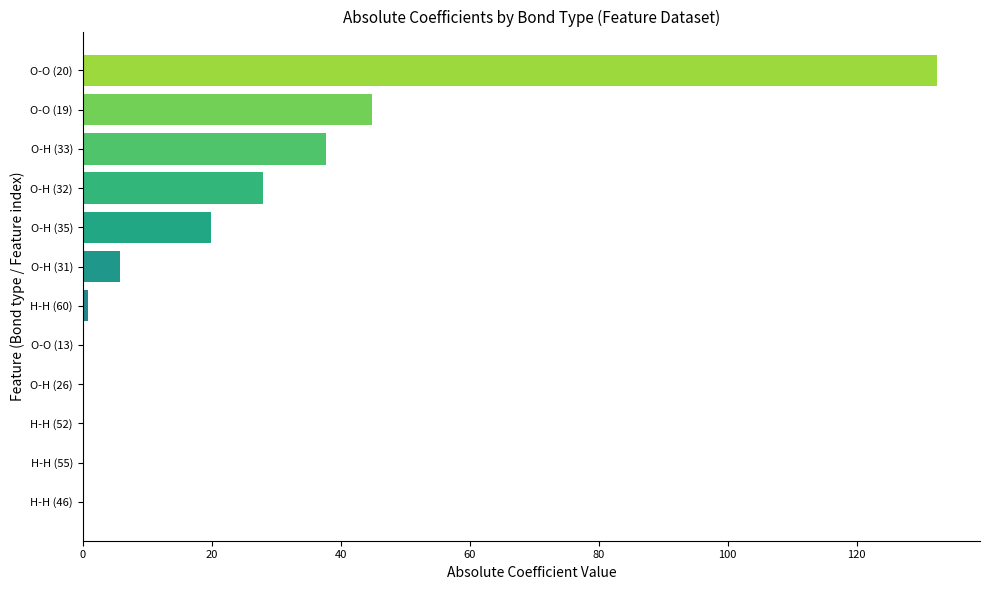

Which category has the highest value across all series?

O-O (20)